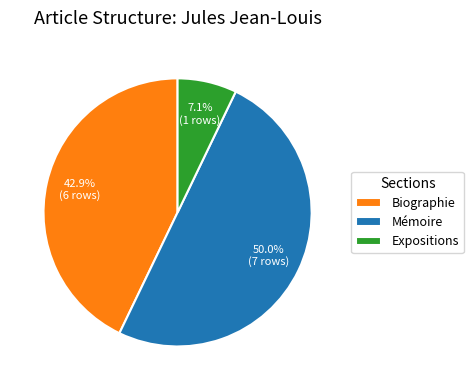

True or false: Expositions accounts for 7% of the total.

True